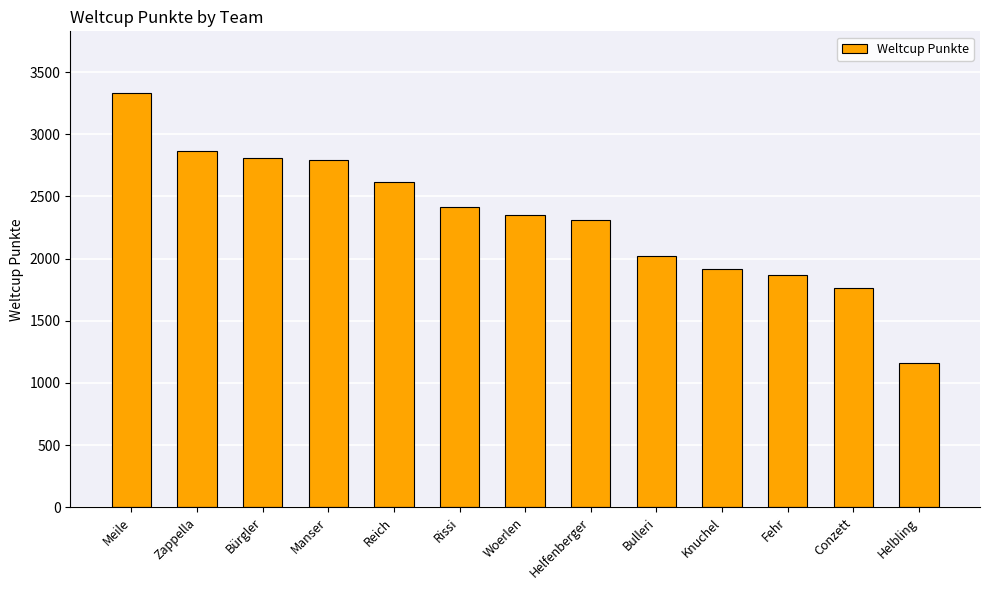

What is the change in value from Bürgler to Reich?

-186